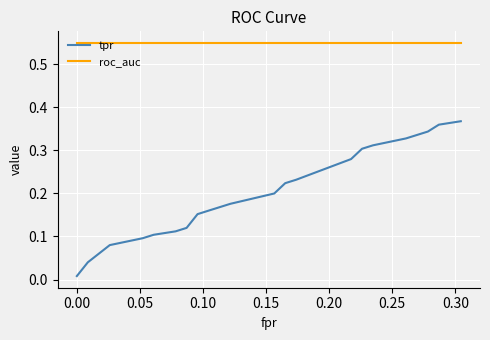

List the series in order of their overall mean, lowest first.

tpr, roc_auc